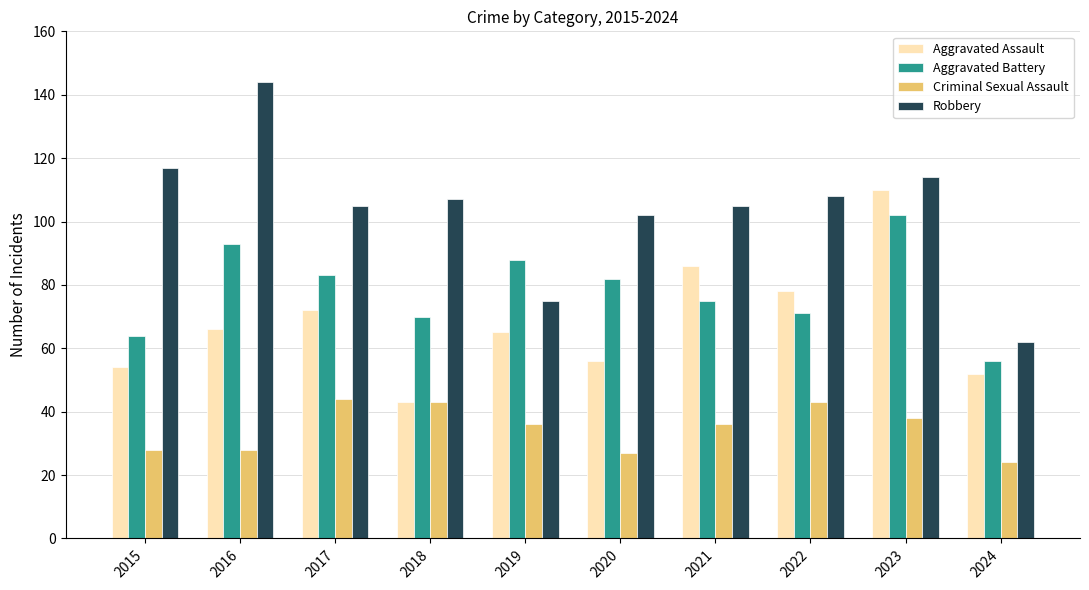

What is the minimum value for Aggravated Assault?

43